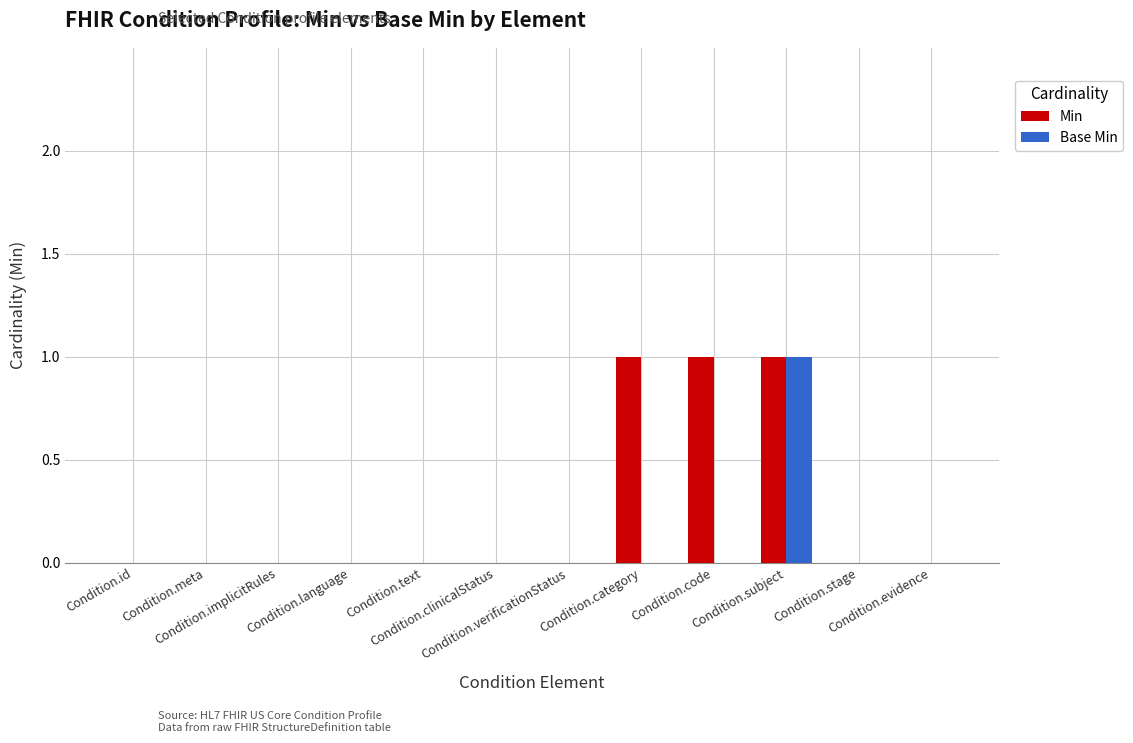

Which series has the largest total across all categories?

Min